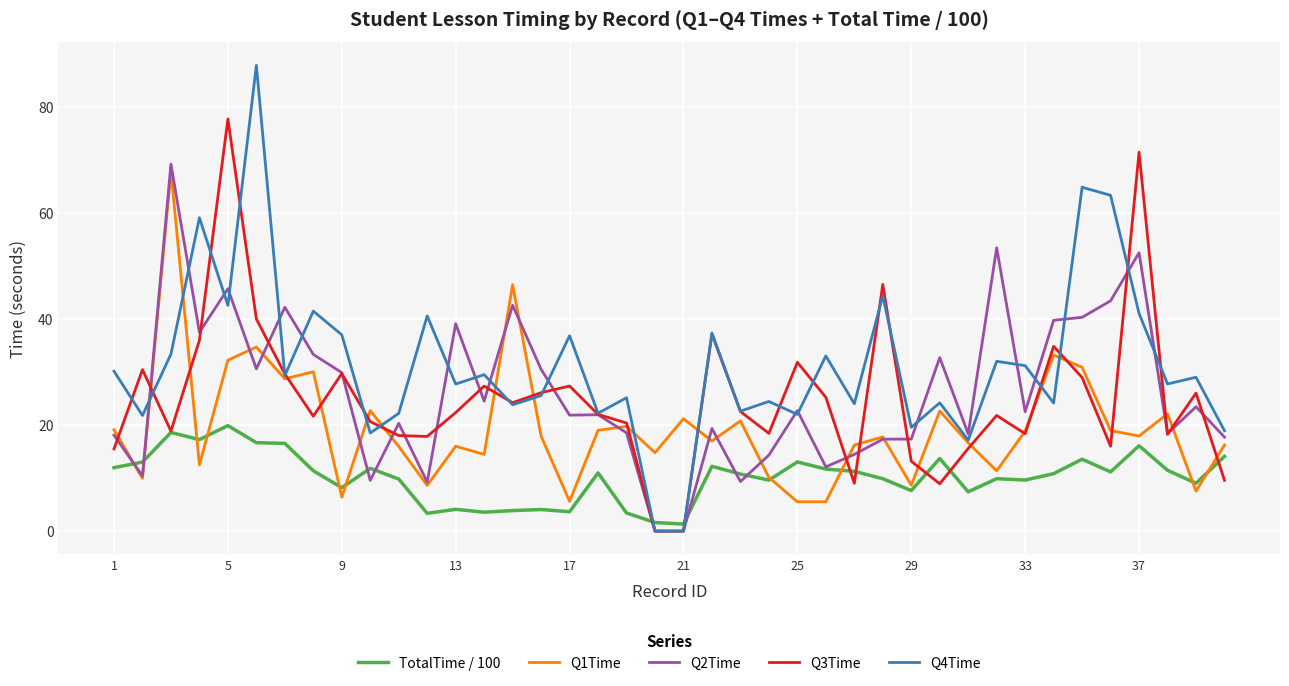

List the series in order of their peak value, highest first.

Q4Time, Q3Time, Q2Time, Q1Time, TotalTime / 100